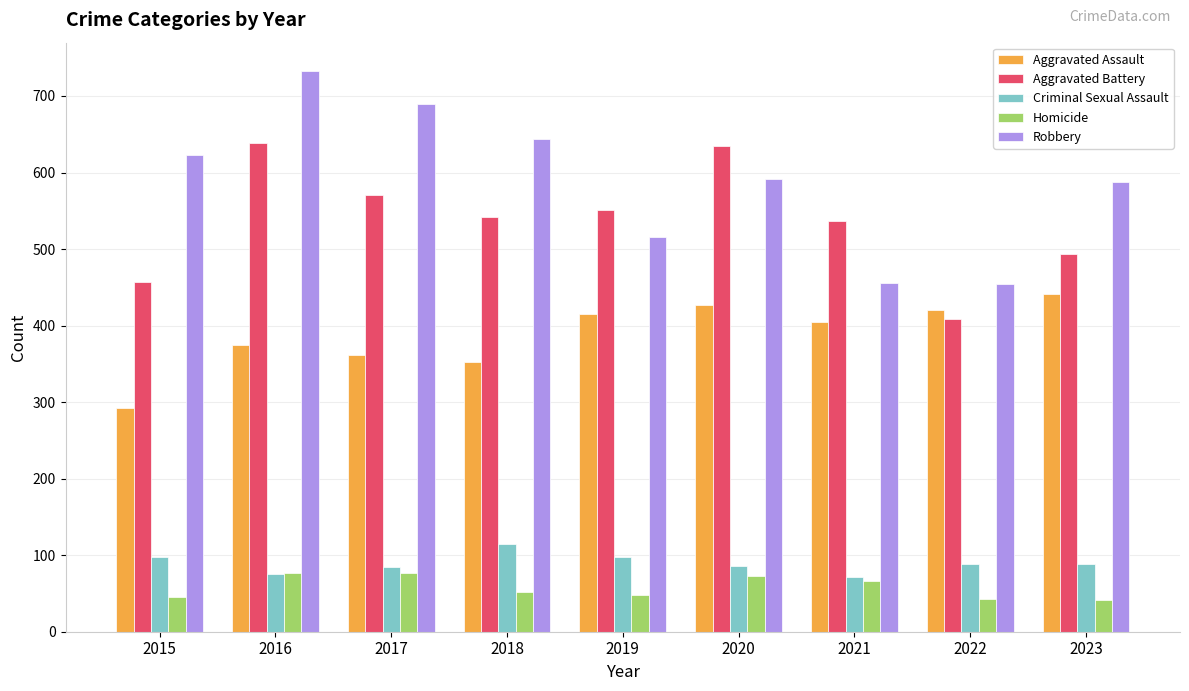

At which label does Criminal Sexual Assault first exceed 88?

2015